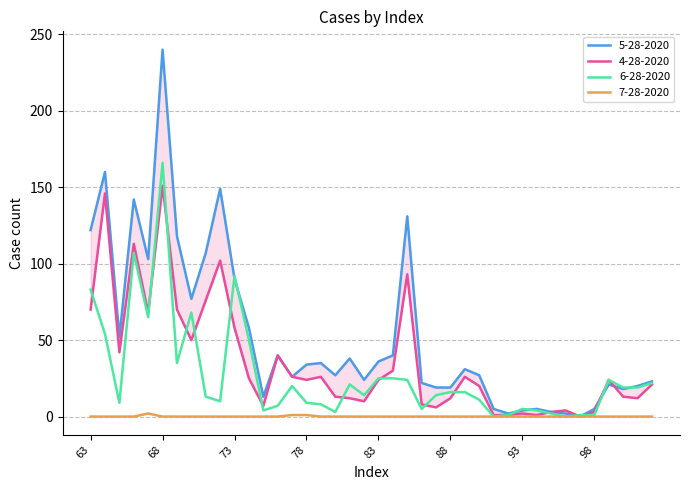

How many data points in 4-28-2020 are above 24?

18